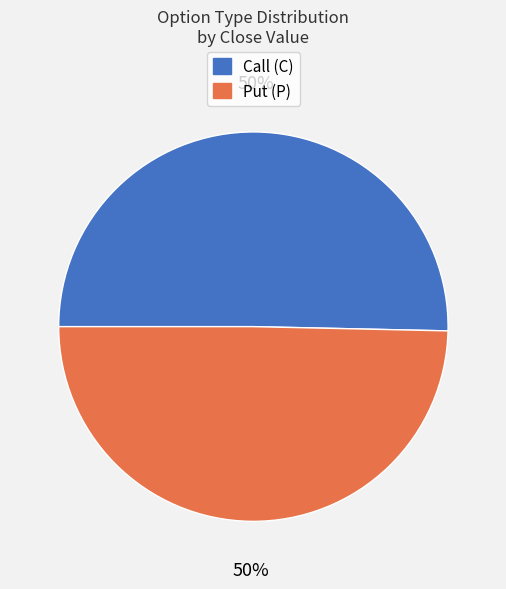

To the nearest percent, what is the average slice percentage?

50%